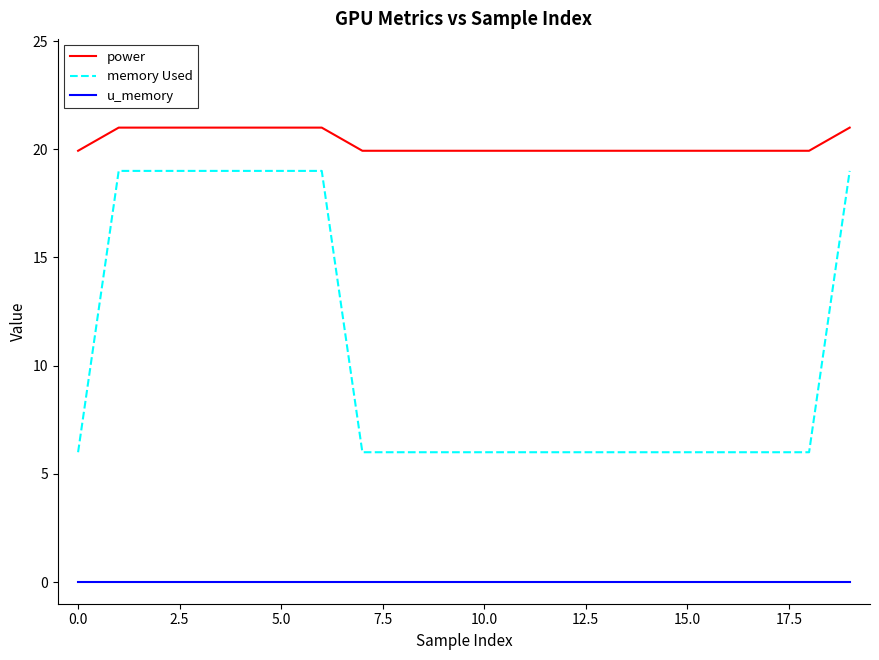

How many series are shown in this chart?

3